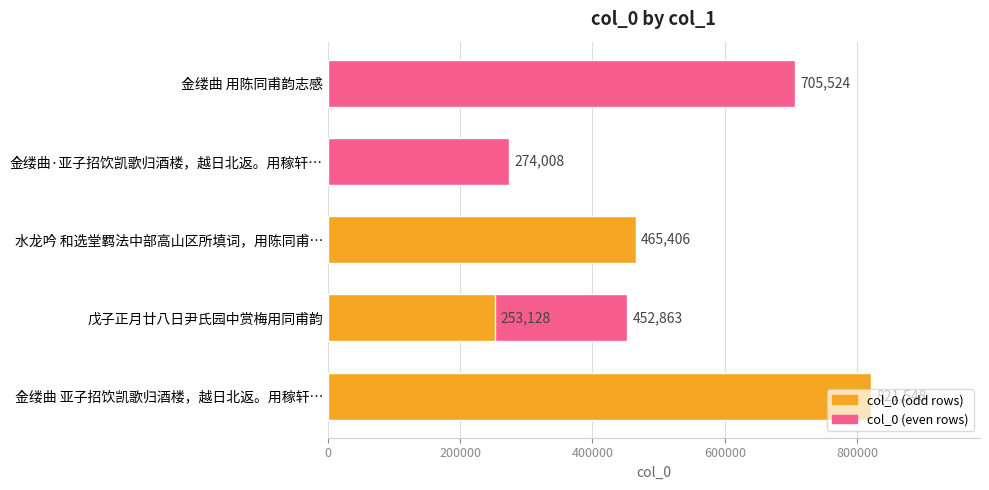

What is the greatest value displayed?

821548